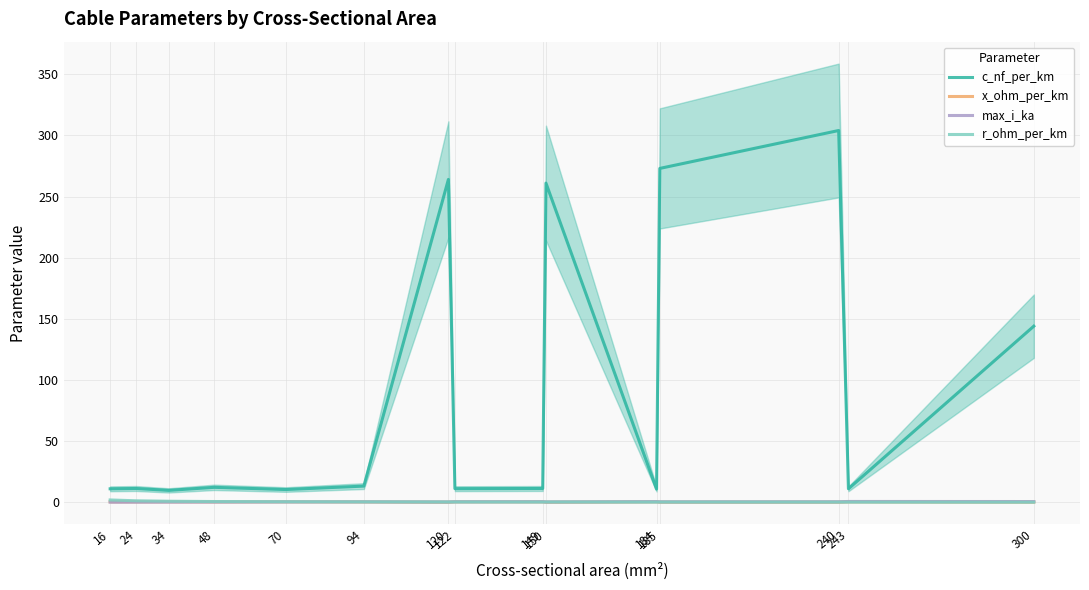

Which series ends up on top after the final intersection of x_ohm_per_km and max_i_ka?

max_i_ka